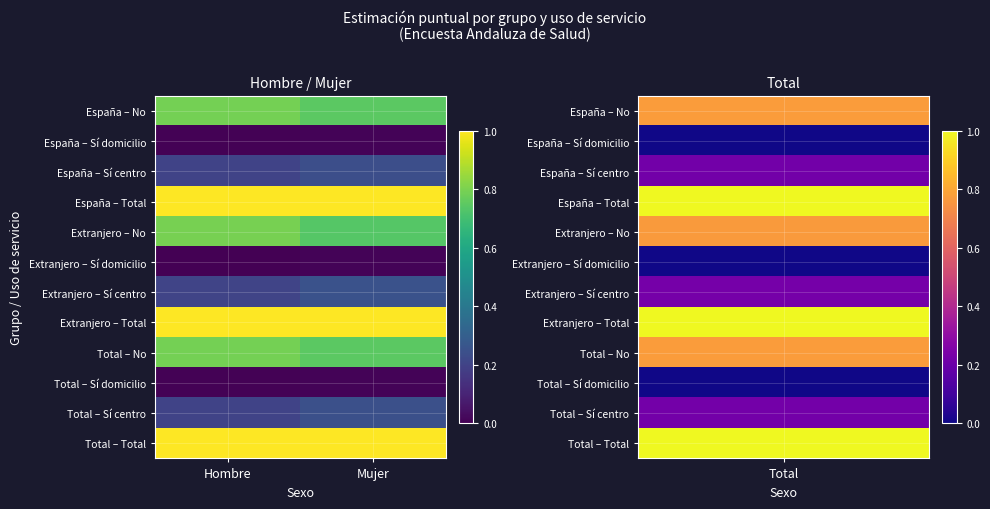

Reading left to right, extract all data points from this chart.

España – No: Hombre=0.8	Mujer=0.7
España – Sí domicilio: Hombre=0.0	Mujer=0.0
España – Sí centro: Hombre=0.2	Mujer=0.2
España – Total: Hombre=1.0	Mujer=1.0
Extranjero – No: Hombre=0.8	Mujer=0.7
Extranjero – Sí domicilio: Hombre=0.0	Mujer=0.0
Extranjero – Sí centro: Hombre=0.2	Mujer=0.3
Extranjero – Total: Hombre=1.0	Mujer=1.0
Total – No: Hombre=0.8	Mujer=0.7
Total – Sí domicilio: Hombre=0.0	Mujer=0.0
Total – Sí centro: Hombre=0.2	Mujer=0.2
Total – Total: Hombre=1.0	Mujer=1.0